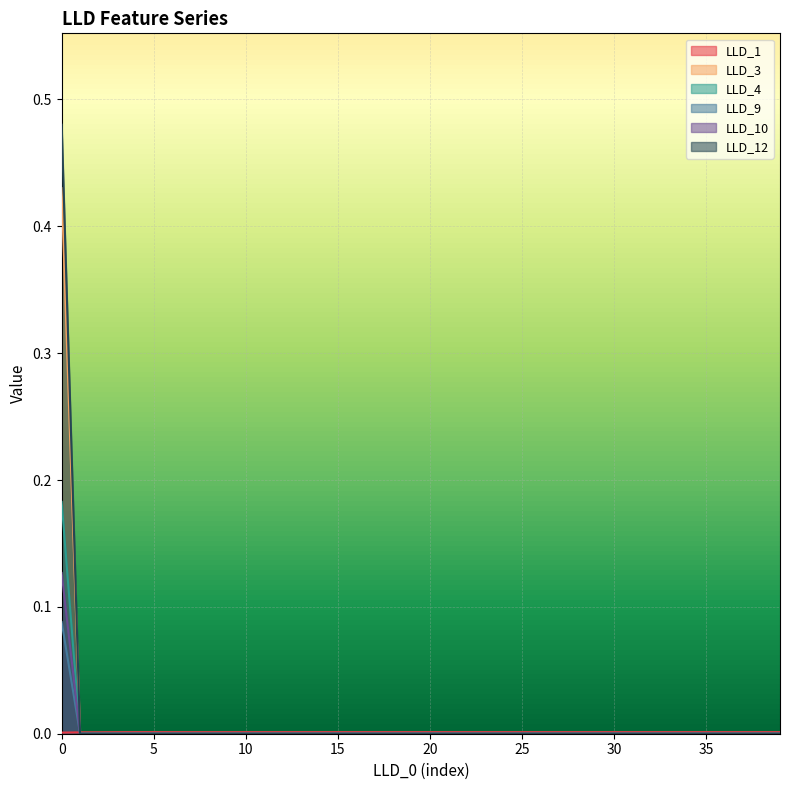

True or false: LLD_3 and LLD_12 intersect in this chart.

False